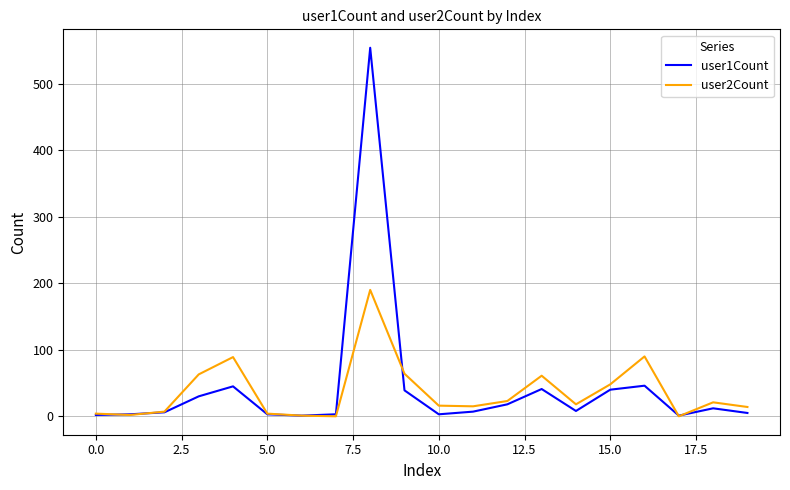

Rank the series by their maximum value, from highest to lowest.

user1Count, user2Count